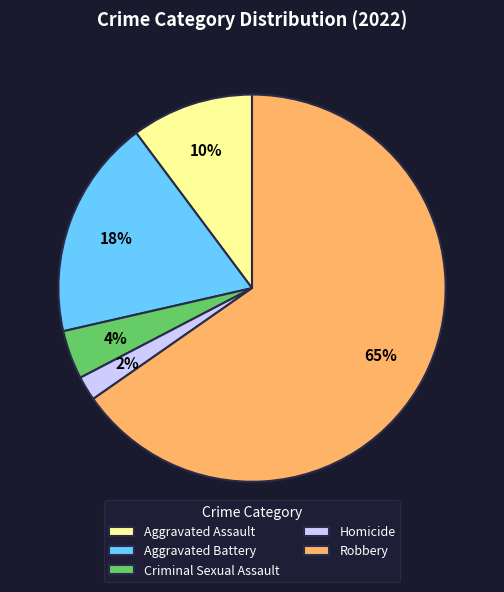

Which slice represents more than half of the pie?

Robbery